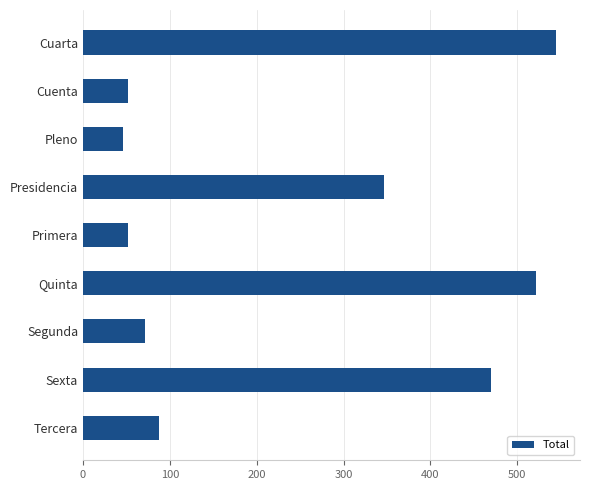

True or false: the data shows 71 at Segunda.

True